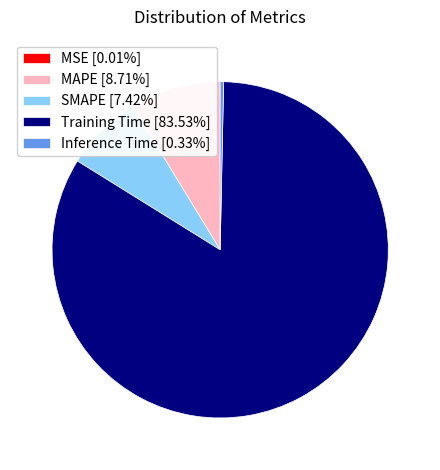

Combined, do MAPE and Inference Time account for over 50%?

No